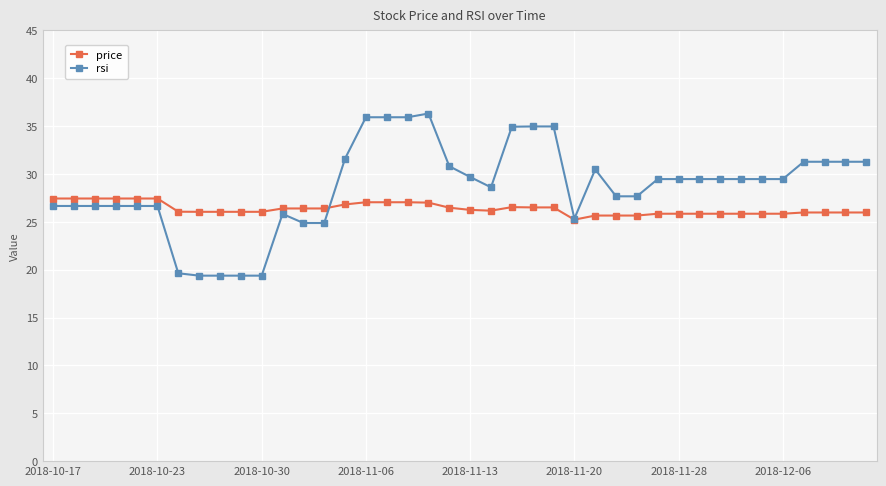

True or false: rsi and price intersect in this chart.

True